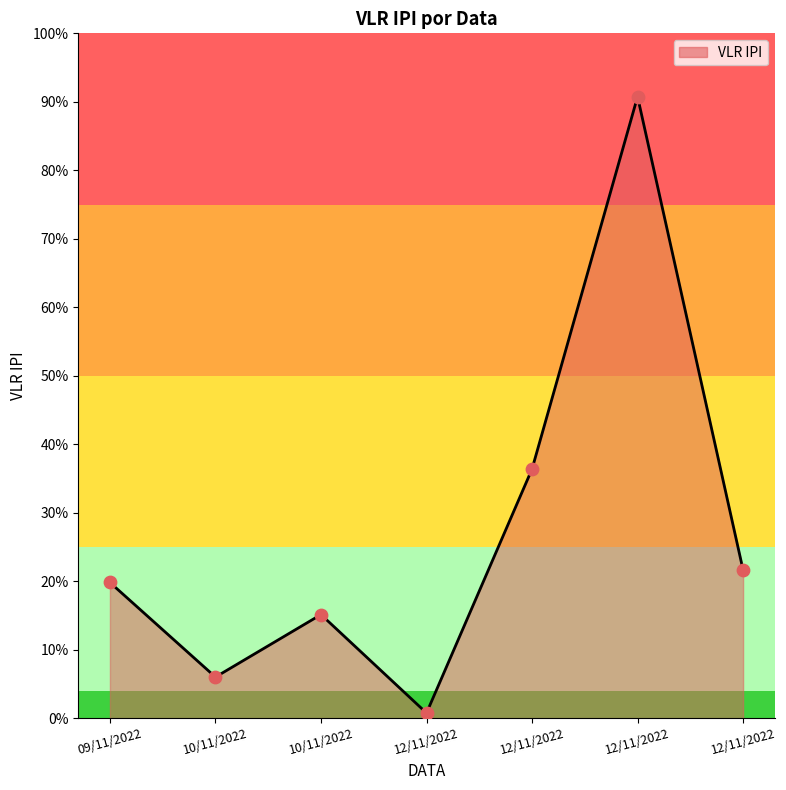

Approximately how many times larger is the value at 12/11/2022 compared to 09/11/2022?

1.1